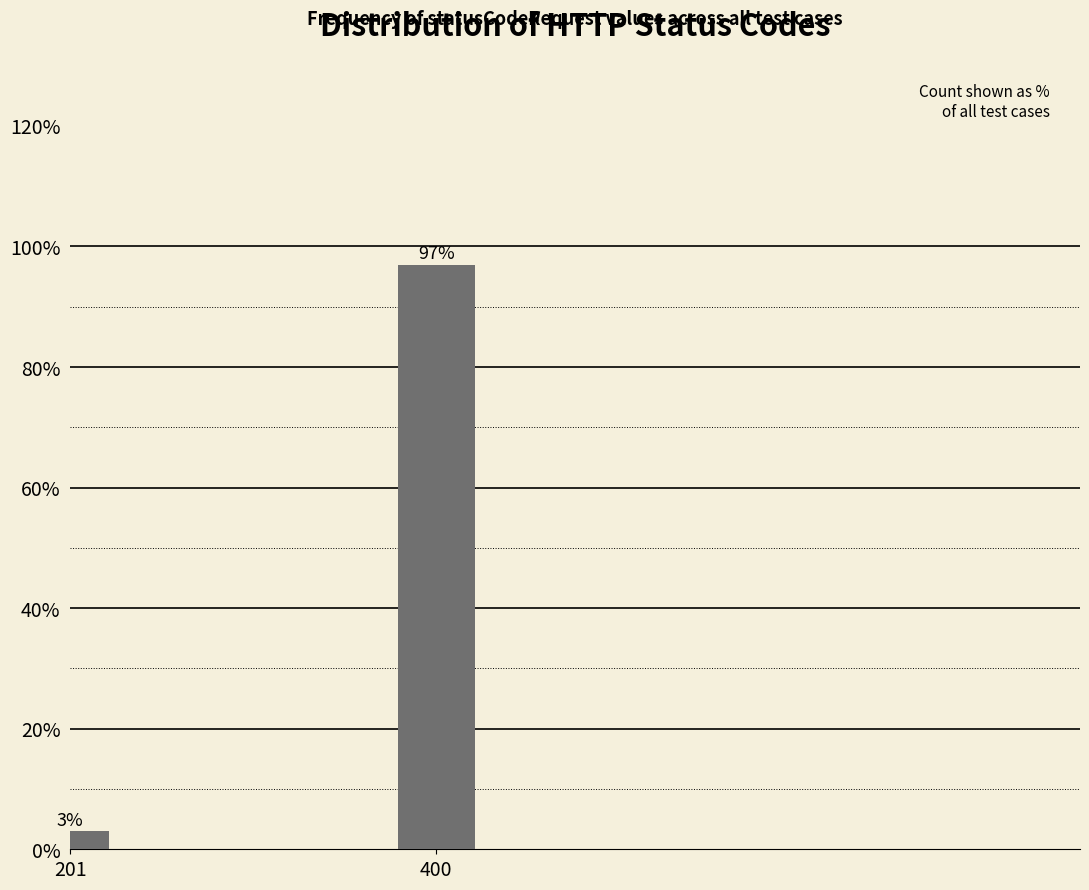

Reading left to right, extract all data points from this chart.

3.0	97.0